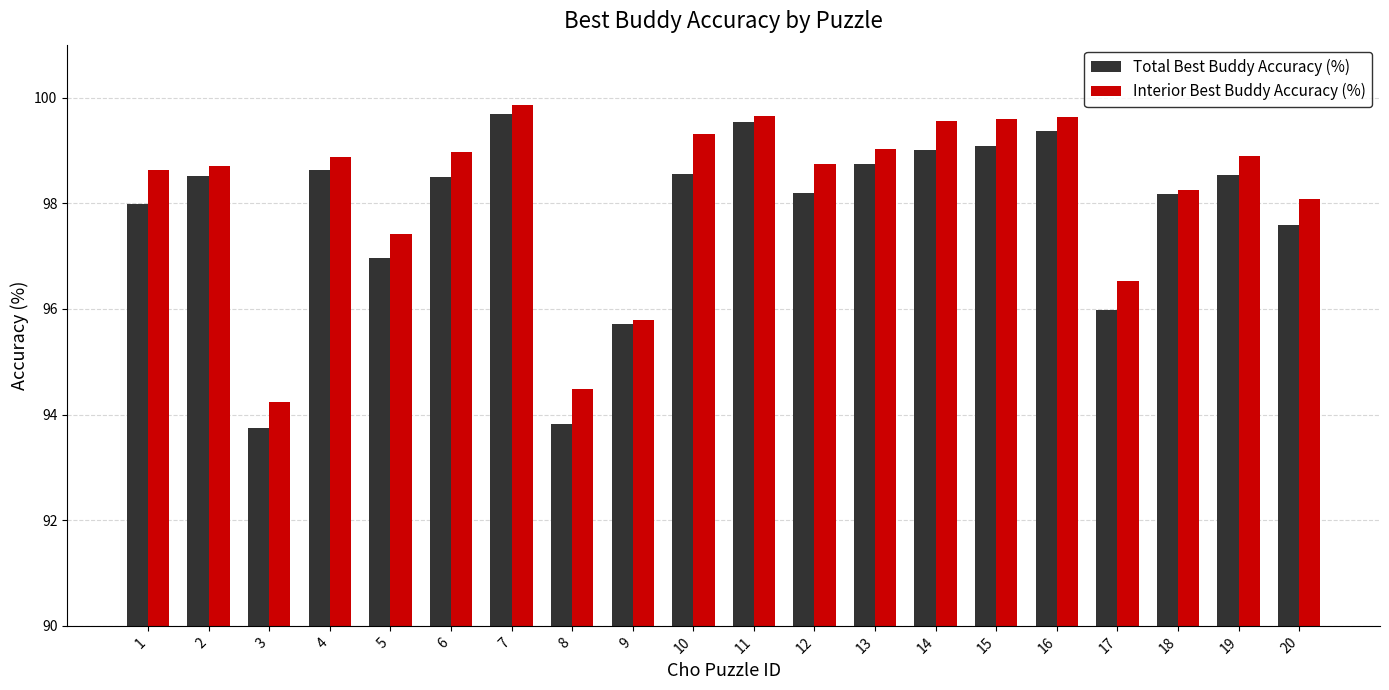

The Total Best Buddy Accuracy (%) series shows 172.7 at 12. True or false?

False